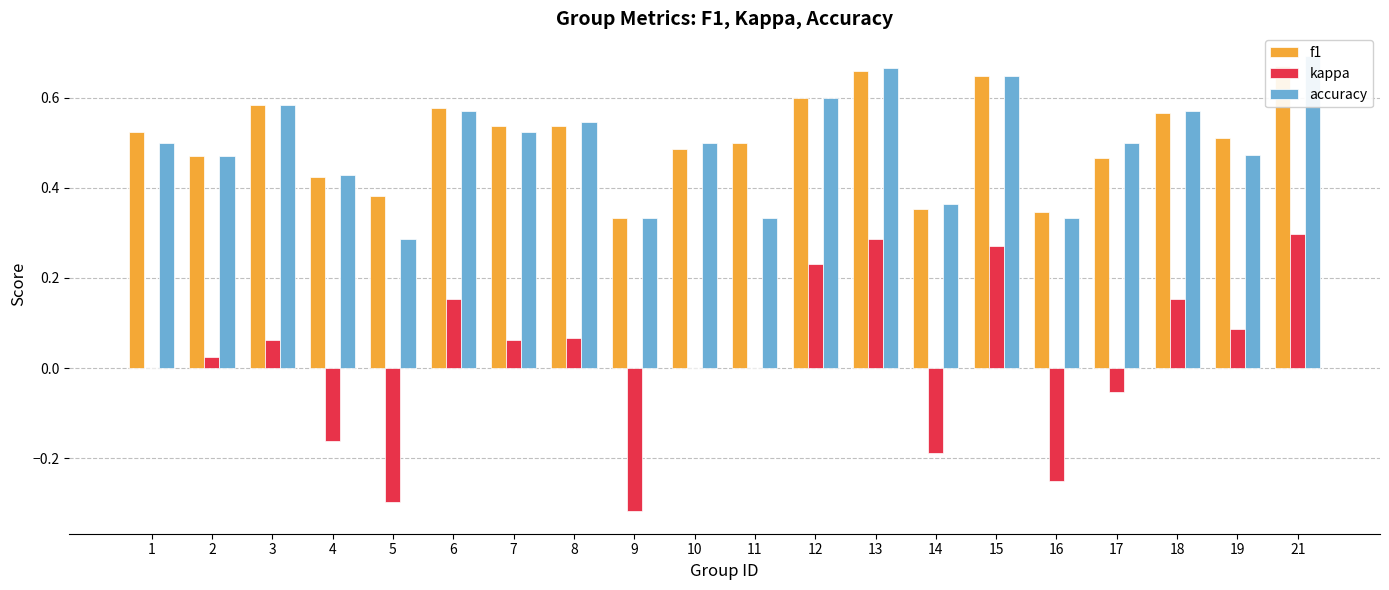

Reading right to left, what are all the values shown in this chart?

f1: 0.7	0.5	0.6	0.5	0.3	0.6	0.4	0.7	0.6	0.5	0.5	0.3	0.5	0.5	0.6	0.4	0.4	0.6	0.5	0.5
kappa: 0.3	0.1	0.2	-0.1	-0.2	0.3	-0.2	0.3	0.2	0.0	0.0	-0.3	0.1	0.1	0.2	-0.3	-0.2	0.1	0.0	0.0
accuracy: 0.7	0.5	0.6	0.5	0.3	0.6	0.4	0.7	0.6	0.3	0.5	0.3	0.5	0.5	0.6	0.3	0.4	0.6	0.5	0.5